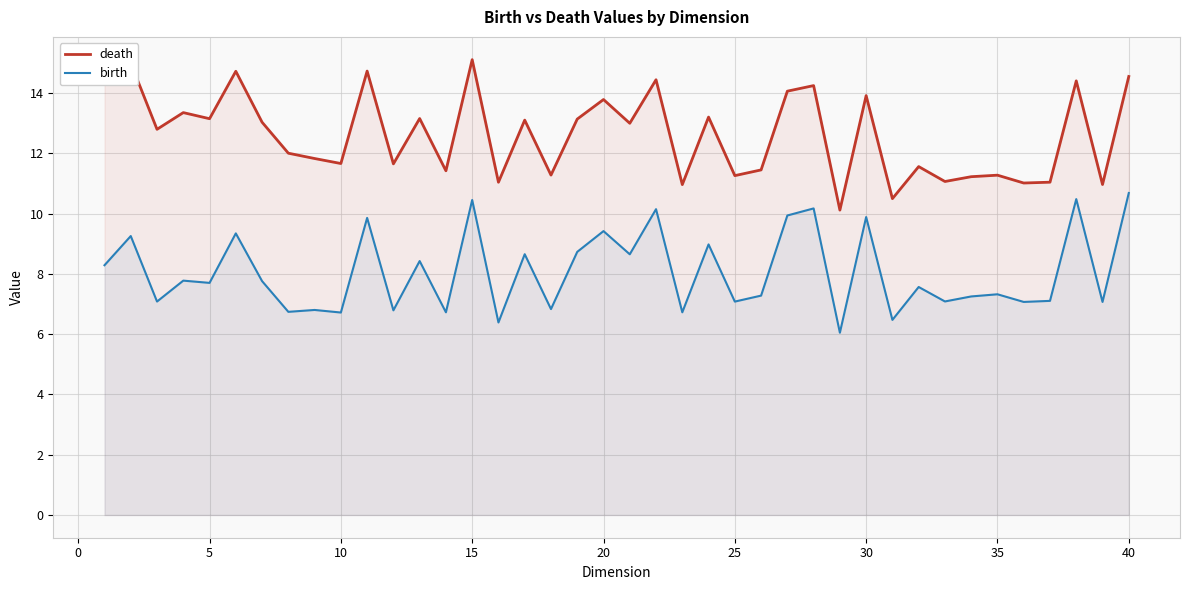

True or false: birth and death intersect in this chart.

False